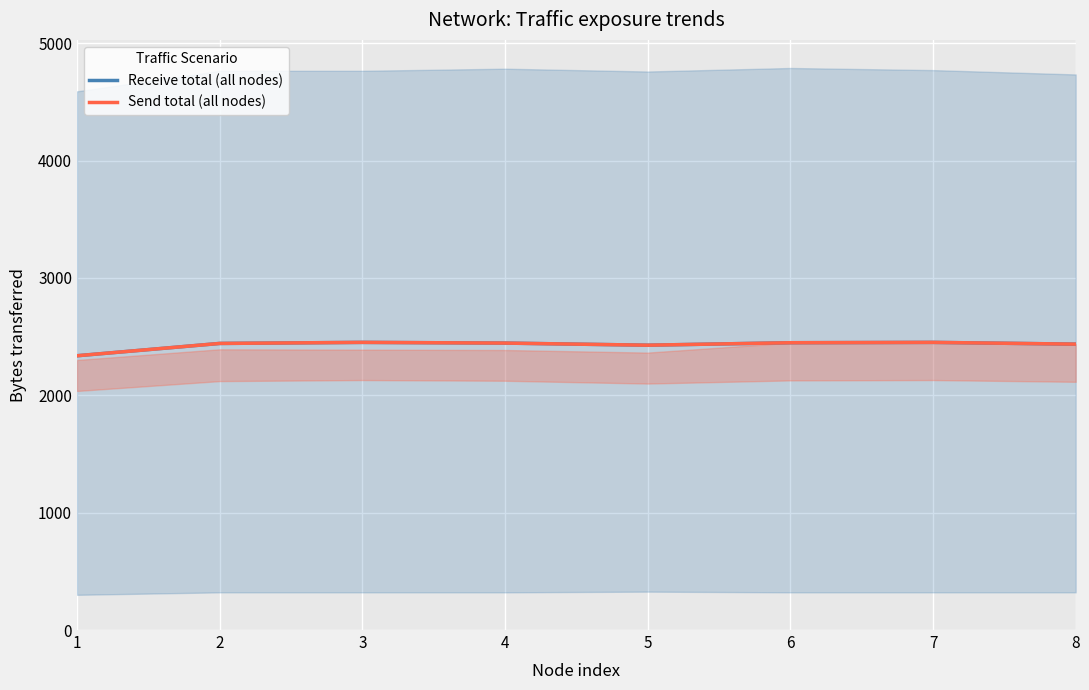

What is the value of the Receive total (all nodes) point at the 2nd from the left?

2442